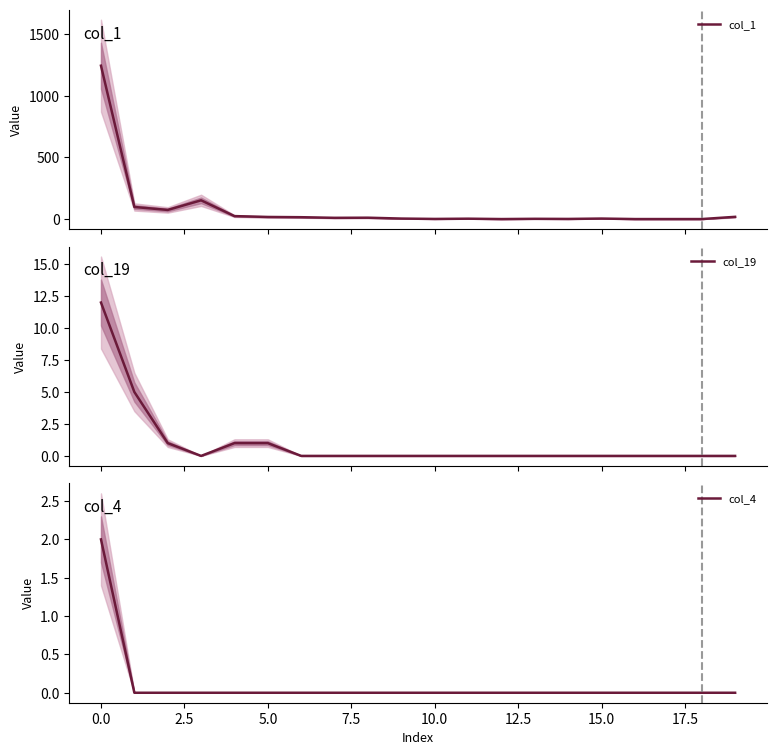

How many data points does each series have?

20